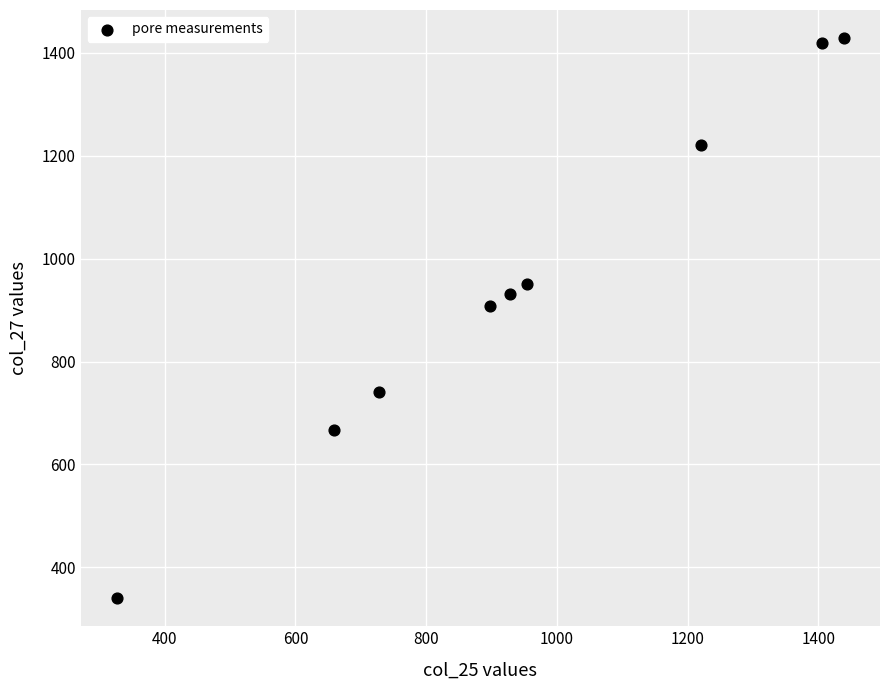

What is the range of X values (max minus min)?

1112